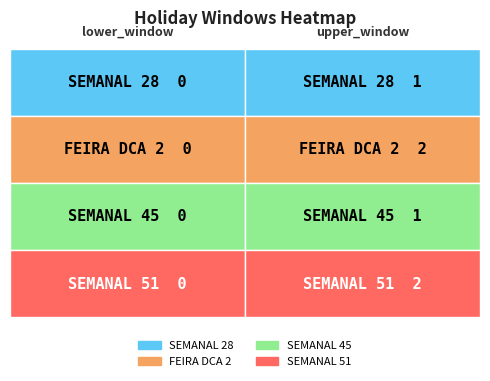

Rank the series by their maximum value, from highest to lowest.

FEIRA DCA 2, SEMANAL 51, SEMANAL 28, SEMANAL 45